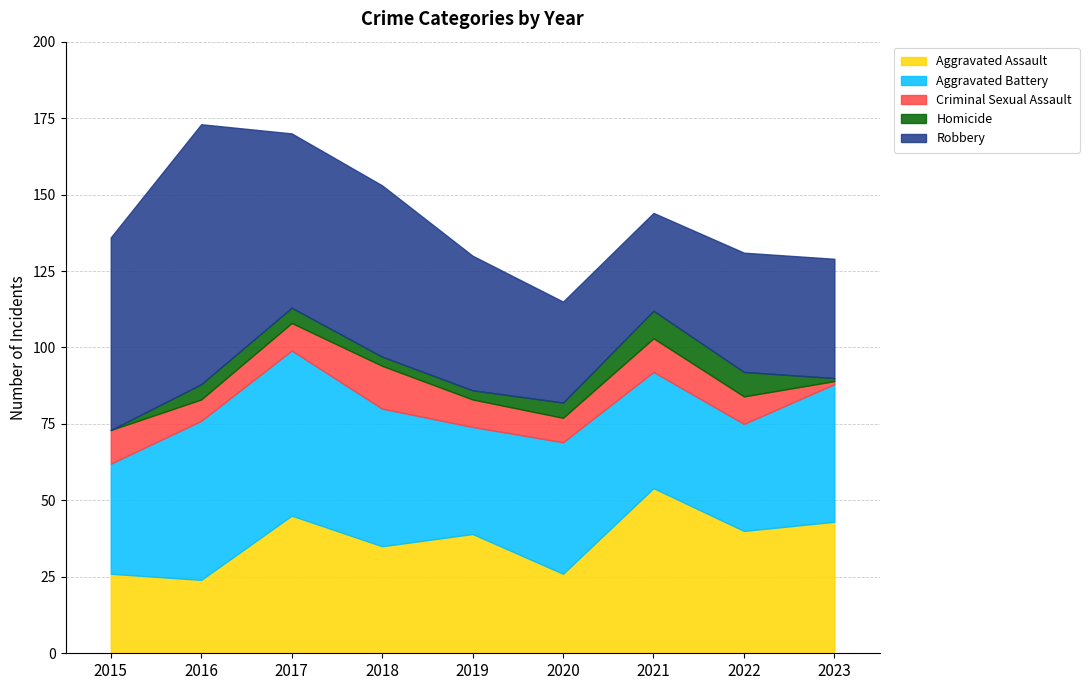

Is it true that Criminal Sexual Assault equals 1 at 2023?

True